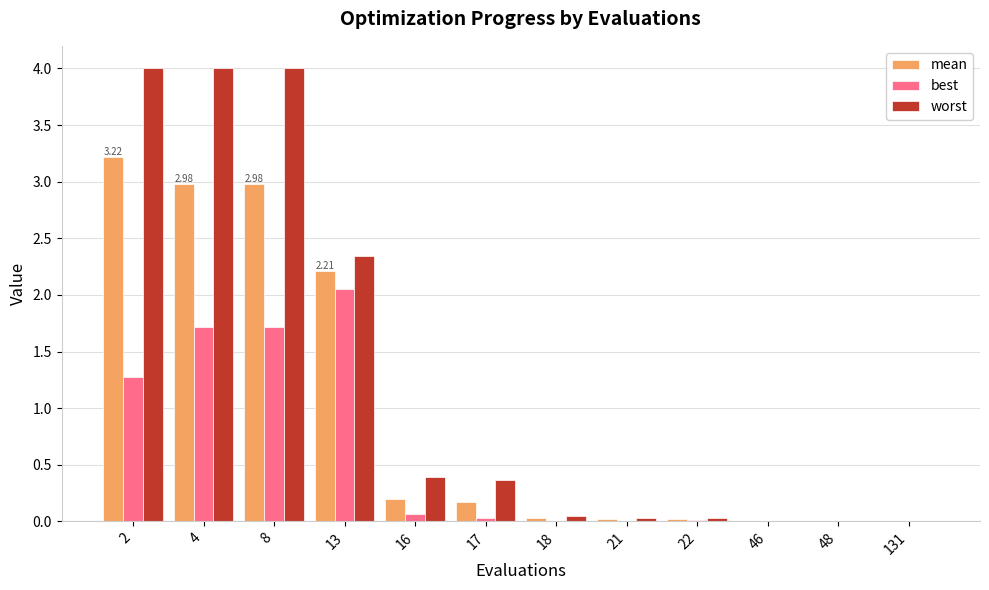

What are all the series names shown in the legend?

mean, best, worst